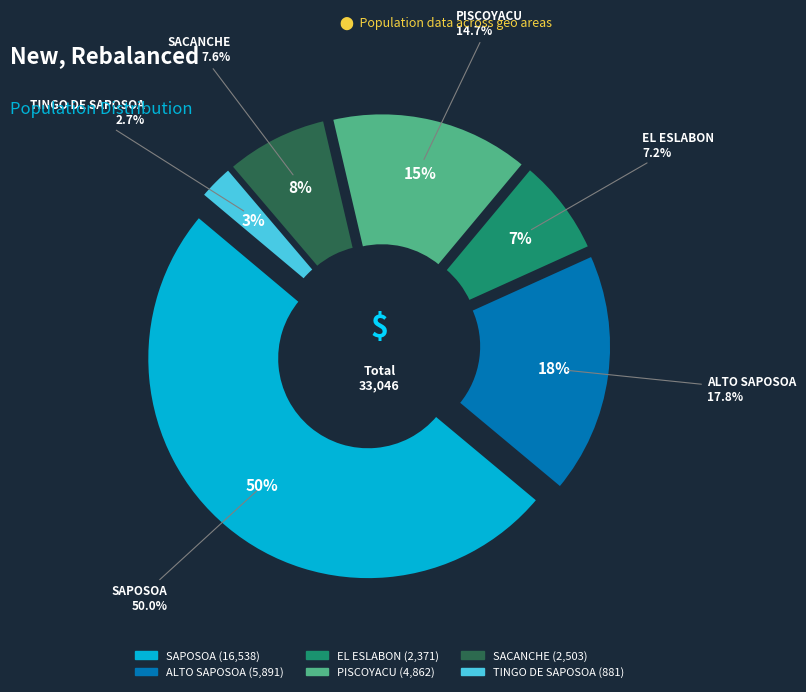

How many segments does this pie chart have?

6